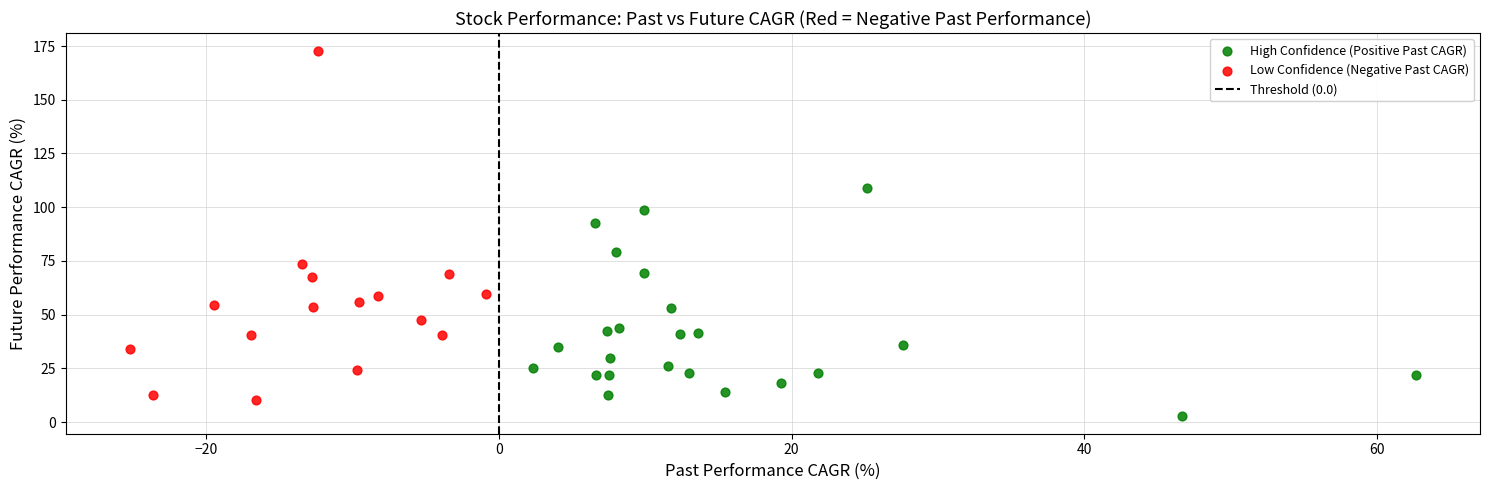

Which series has the largest Y range (max minus min)?

Low Confidence (Negative Past CAGR)